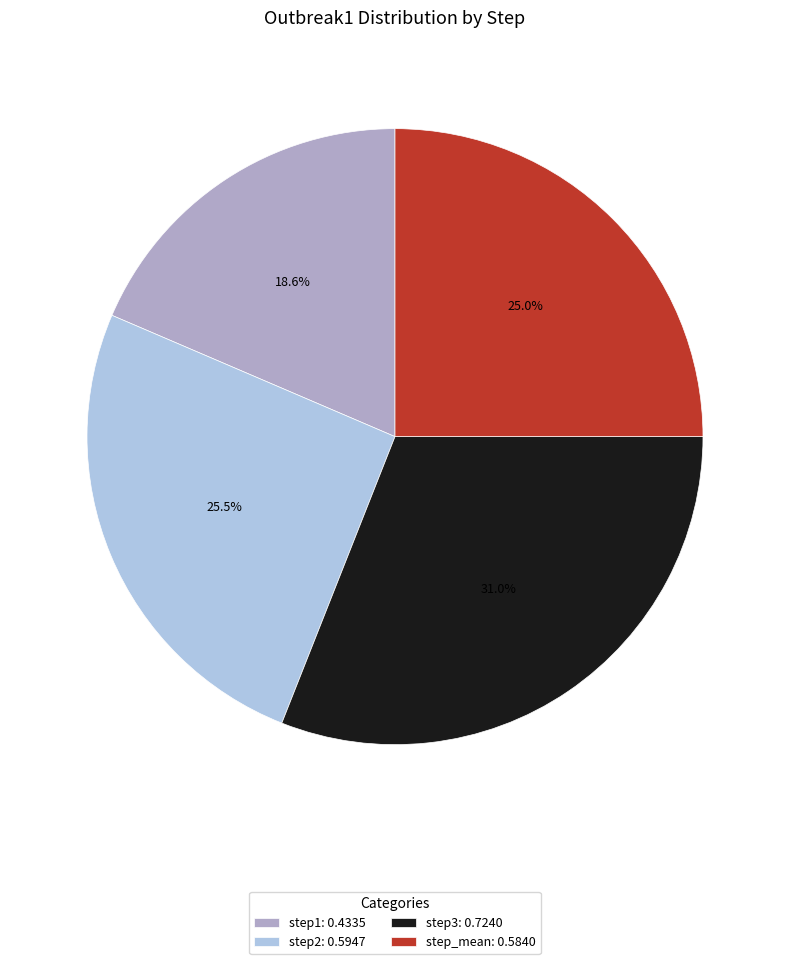

To the nearest percent, what portion does step1 represent?

19%